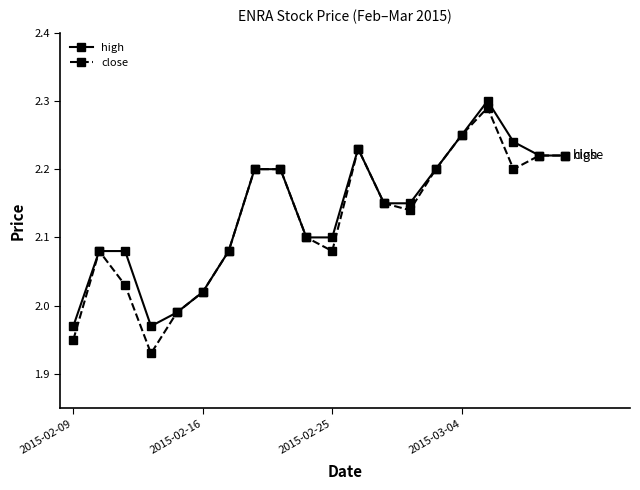

Which series has the widest spread of values?

close